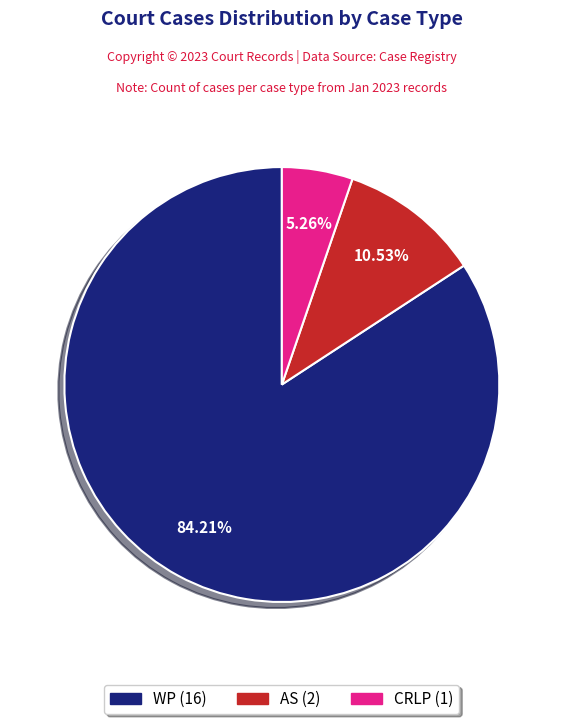

Count the number of slices in the pie.

3